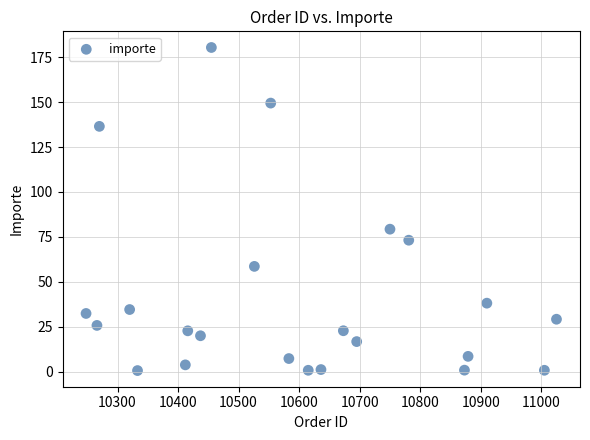

What Y value in the scatter plot is closest to 90?

79.3